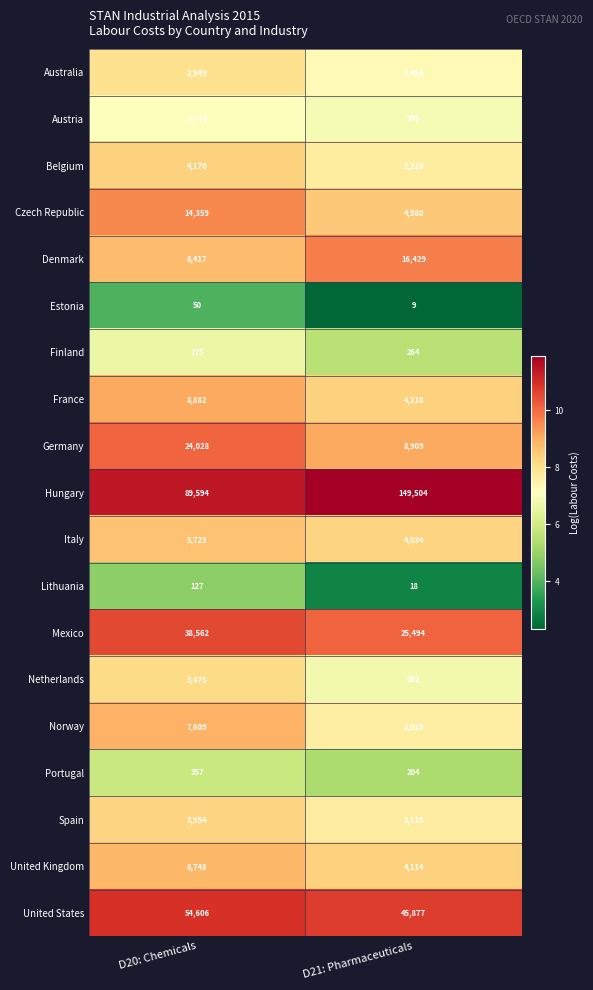

Which series has the largest range (max minus min)?

Hungary